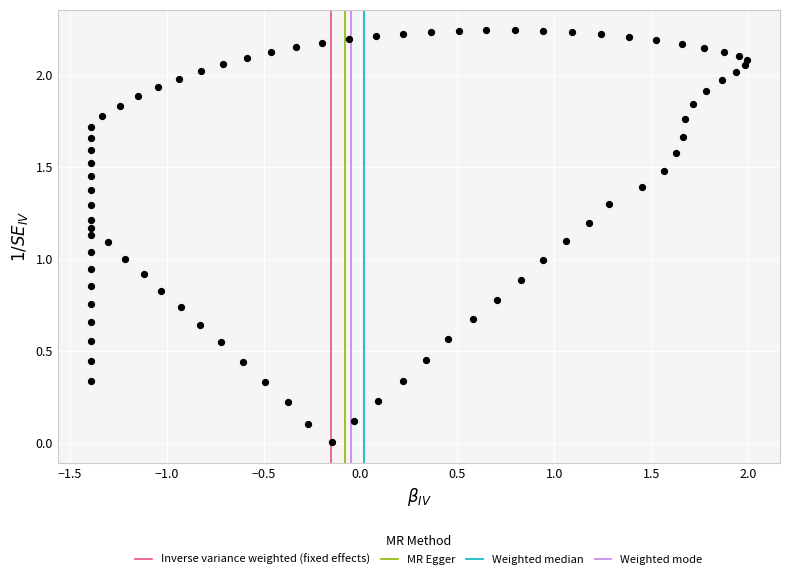

What is the range of X values (max minus min)?

3.4